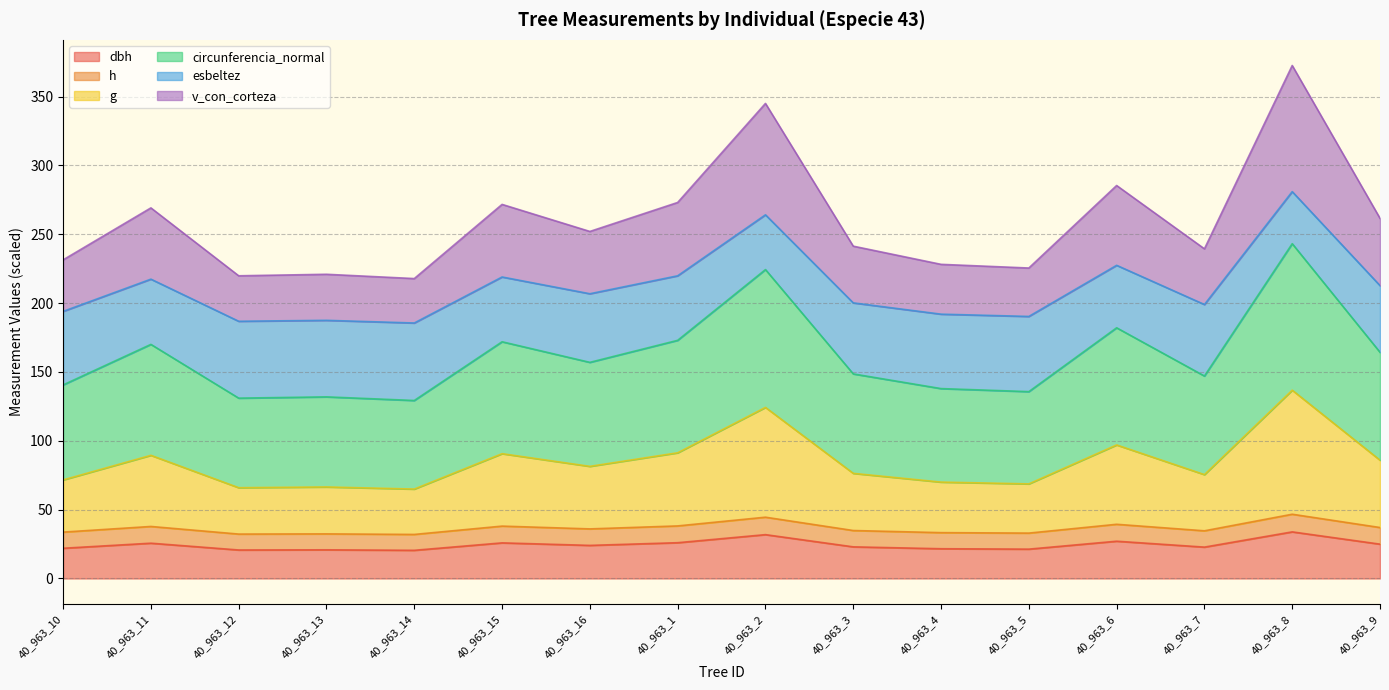

What is the total value across all series at 40_963_6?

285.4